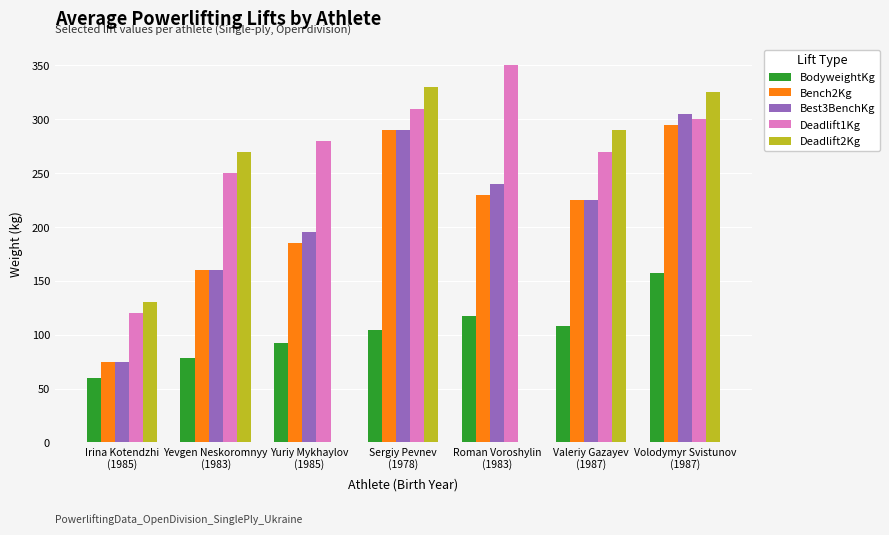

What is the sum of all Best3BenchKg values?

1490.0